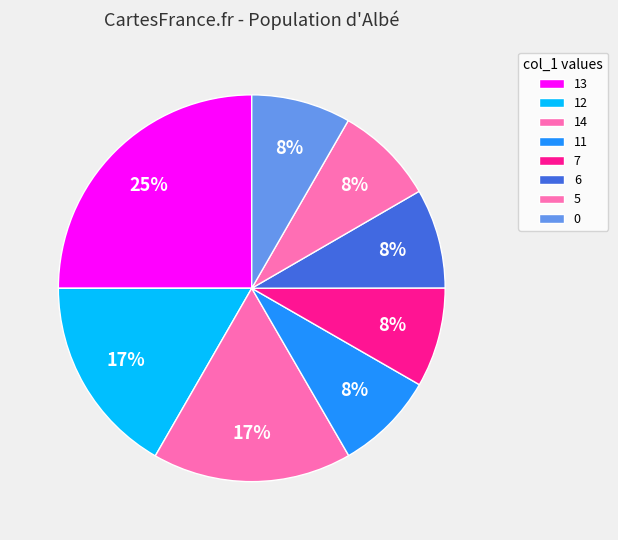

Count the number of slices in the pie.

8